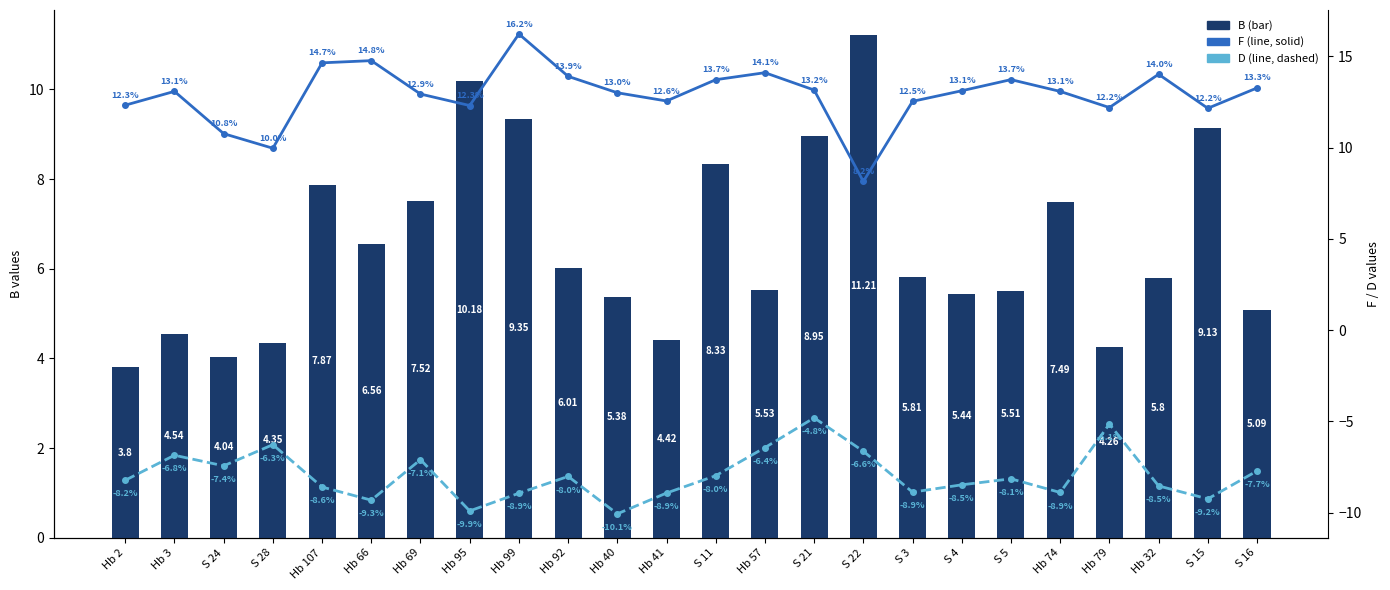

List the series in order of their overall mean, highest first.

F, B, D